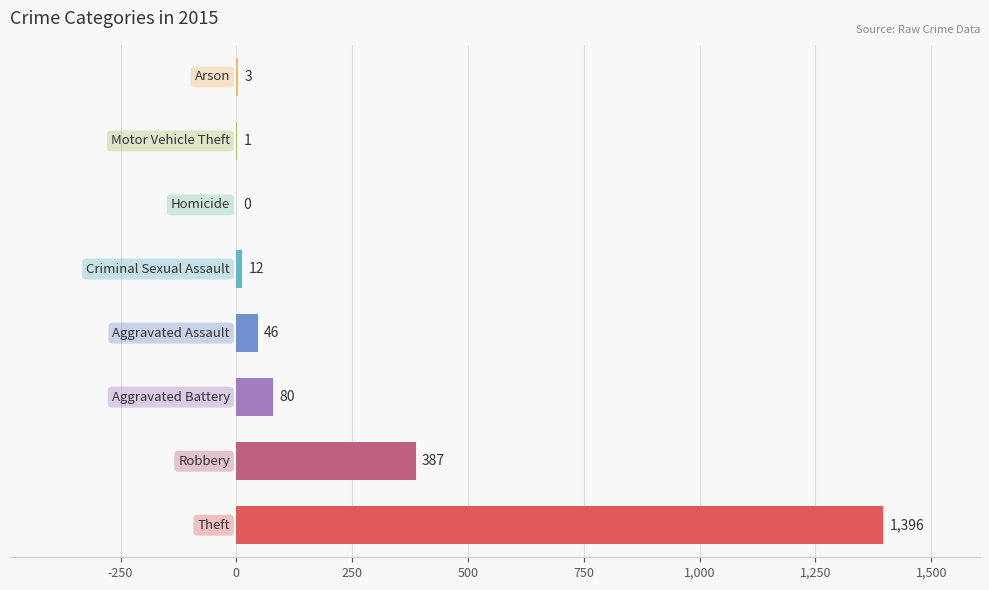

How many values are above zero?

7